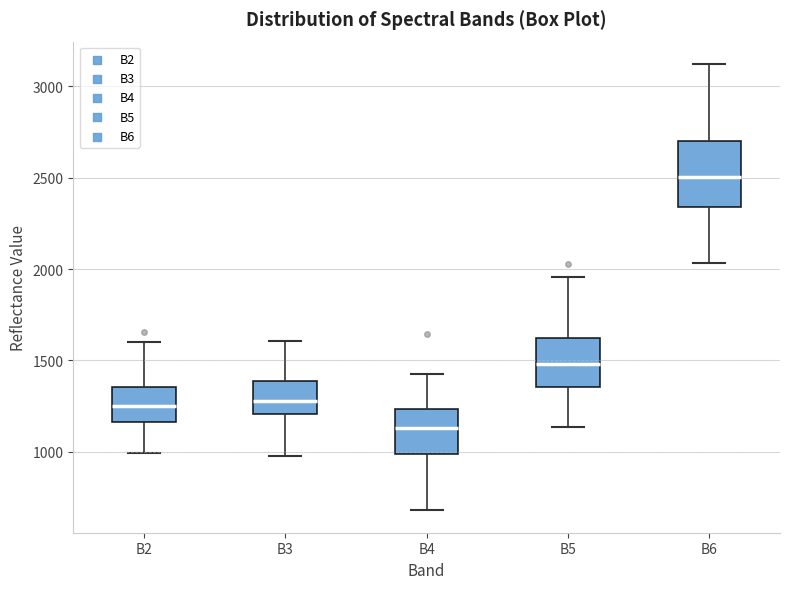

Reading left to right, read every box against the y-axis: the position of its median line, the range the box covers, and the ends of its whiskers. The values are not printed on the chart, so give them approximately, as read against the axis.

B2: median 1250, box 1150 to 1350, whiskers 1000 to 1600
B3: median 1300, box 1200 to 1400, whiskers 1000 to 1600
B4: median 1150, box 1000 to 1250, whiskers 700 to 1400
B5: median 1500, box 1350 to 1600, whiskers 1150 to 1950
B6: median 2500, box 2350 to 2700, whiskers 2050 to 3100